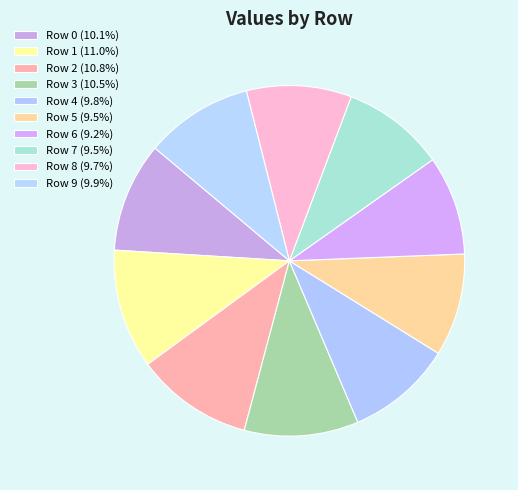

How many segments does this pie chart have?

10